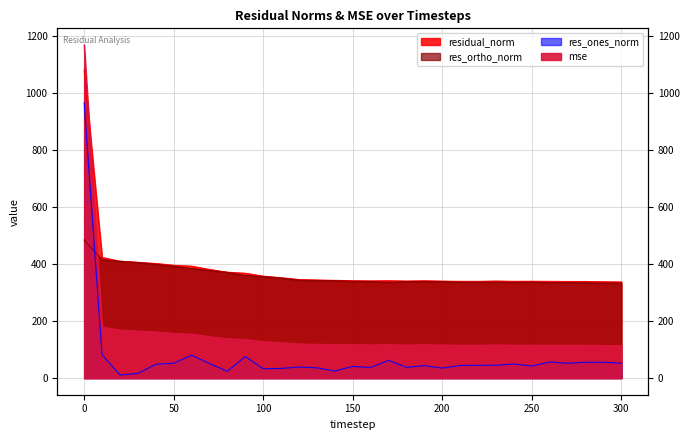

Where is the first local maximum for res_ones_norm?

60